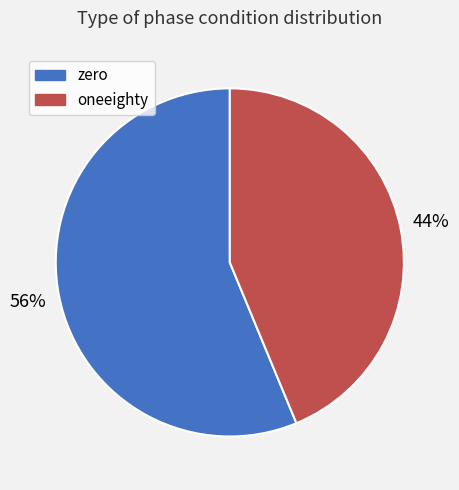

To the nearest percent, what portion does zero represent?

56%